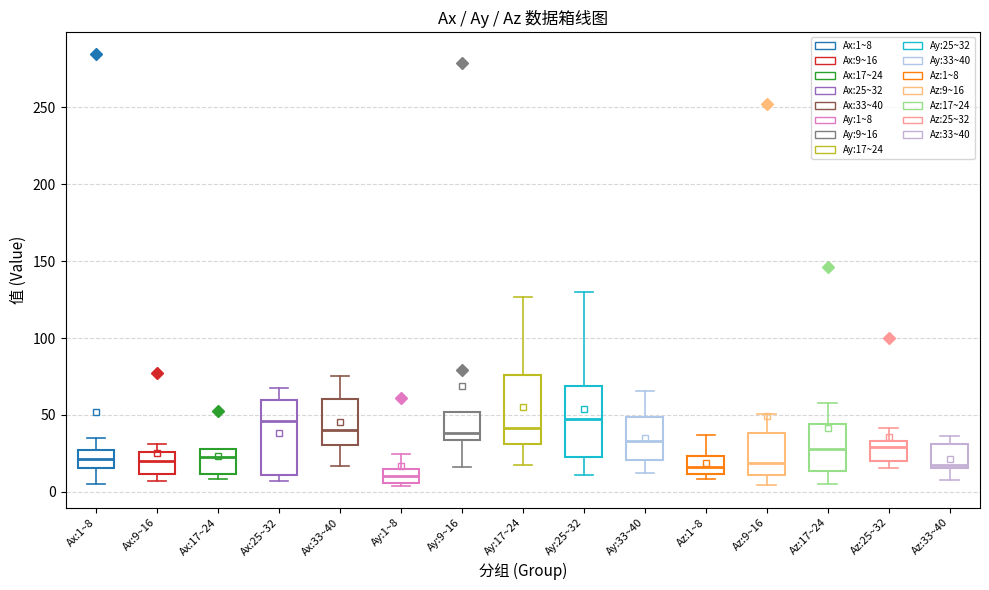

Reading left to right, transcribe this box plot: for each box, give where its median line is, the range the box spans, and where its two whiskers end, as read against the y-axis. The values are not printed on the chart, so give them approximately, as read against the axis.

Ax:1~8: median 20, box 15 to 25, whiskers 5 to 35
Ax:9~16: median 20, box 10 to 25, whiskers 5 to 30
Ax:17~24: median 25, box 10 to 30, whiskers 10 (just below the box's lower edge) to 30
Ax:25~32: median 45, box 10 to 60, whiskers 5 to 65
Ax:33~40: median 40, box 30 to 60, whiskers 15 to 75
Ay:1~8: median 10, box 5 to 15, whiskers 5 (just below the box's lower edge) to 25
Ay:9~16: median 40, box 35 to 50, whiskers 15 to 50
Ay:17~24: median 40, box 30 to 75, whiskers 15 to 125
Ay:25~32: median 45, box 25 to 70, whiskers 10 to 130
Ay:33~40: median 35, box 20 to 50, whiskers 10 to 65
Az:1~8: median 15, box 10 to 25, whiskers 10 (just below the box's lower edge) to 35
Az:9~16: median 20, box 10 to 40, whiskers 5 to 50
Az:17~24: median 30, box 15 to 45, whiskers 5 to 60
Az:25~32: median 30, box 20 to 35, whiskers 15 to 40
Az:33~40: median 20, box 15 to 30, whiskers 10 to 35